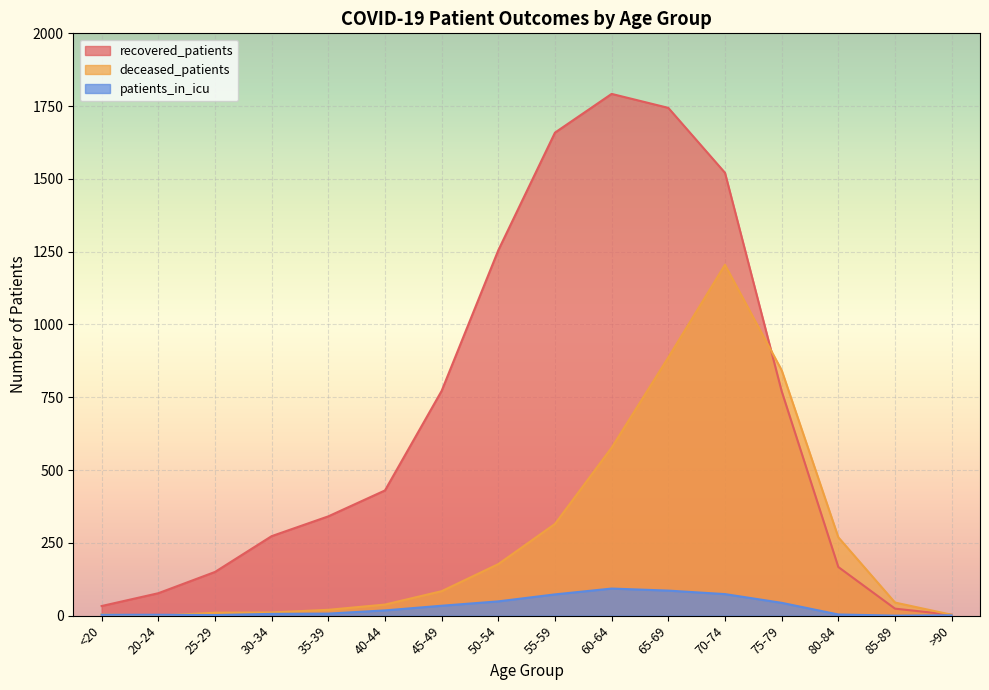

At which category does deceased_patients reach its first local valley?

20-24